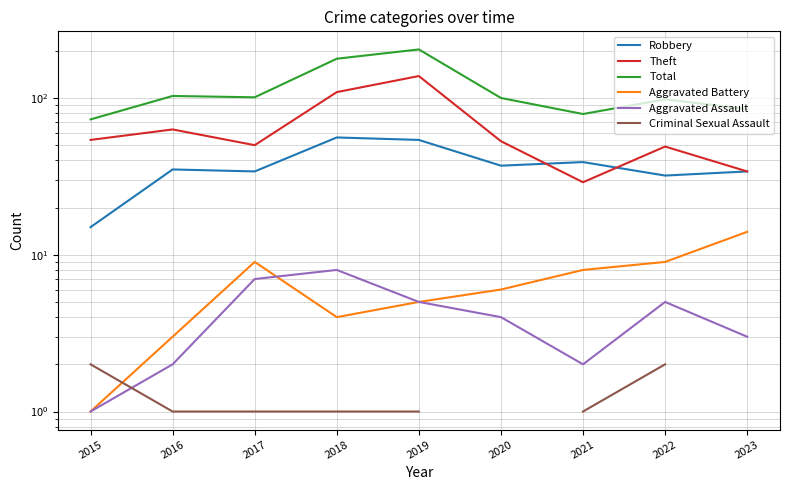

The value of Total at 2018 is 178.0. True or false?

True